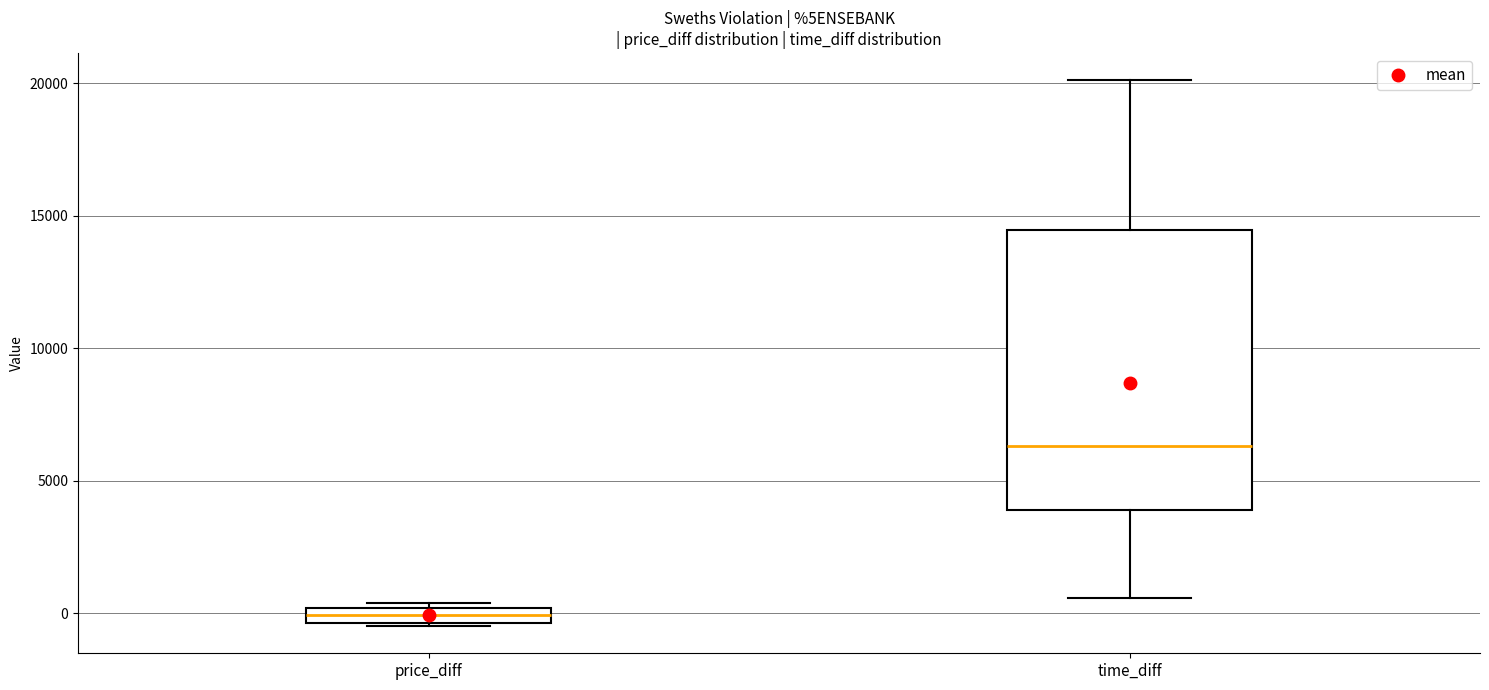

Which box is the tallest, from its lower edge to its upper edge?

time_diff